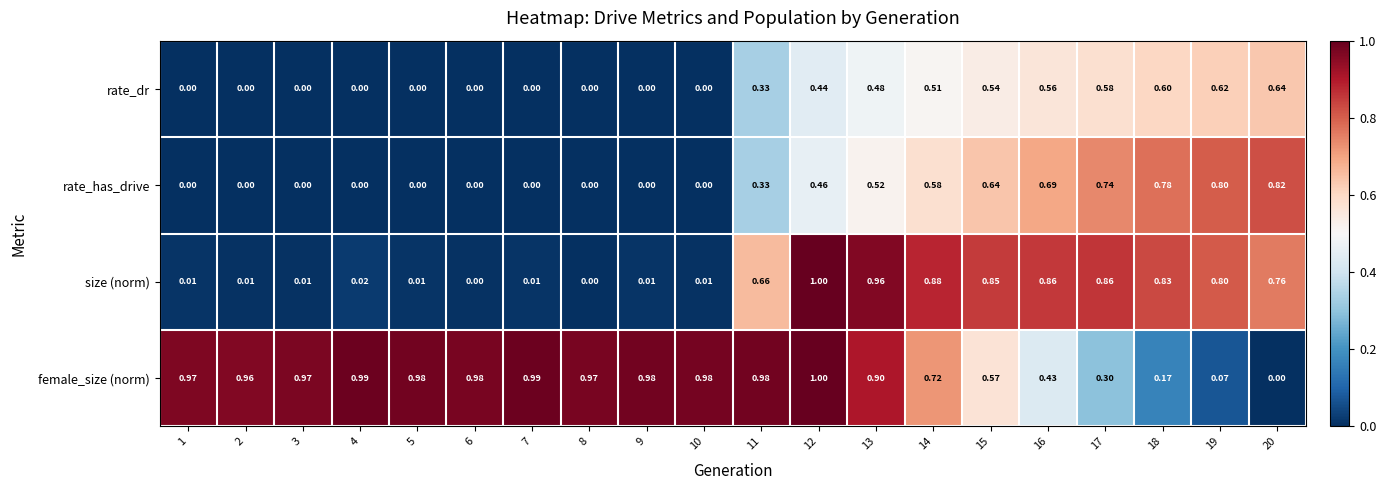

Is the value of rate_dr at 4 greater than the value of rate_has_drive at 20?

No